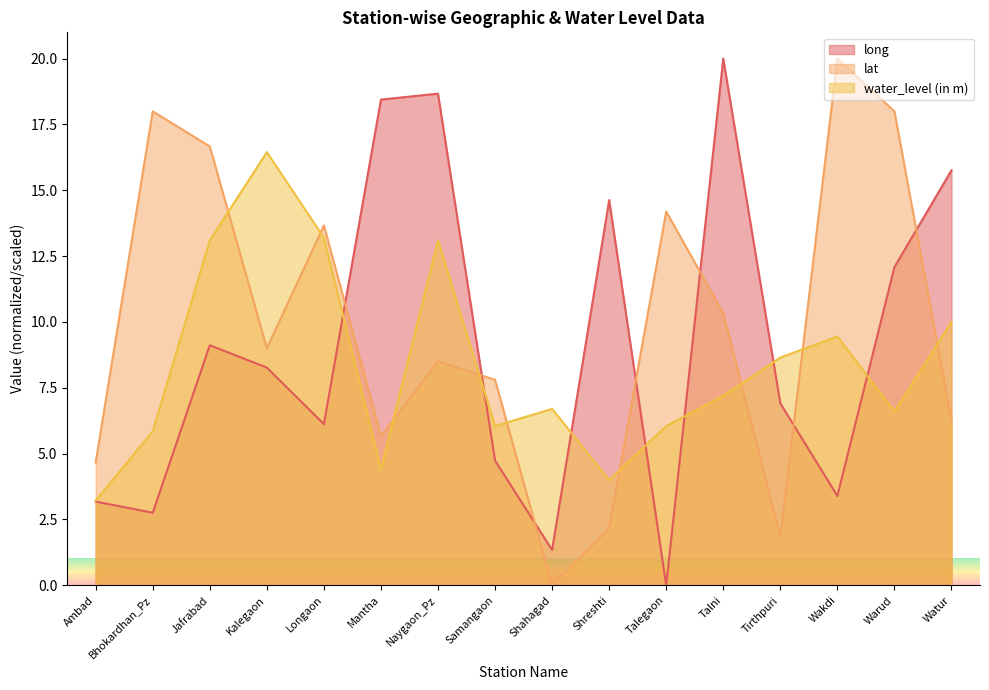

How many series are shown in this chart?

3